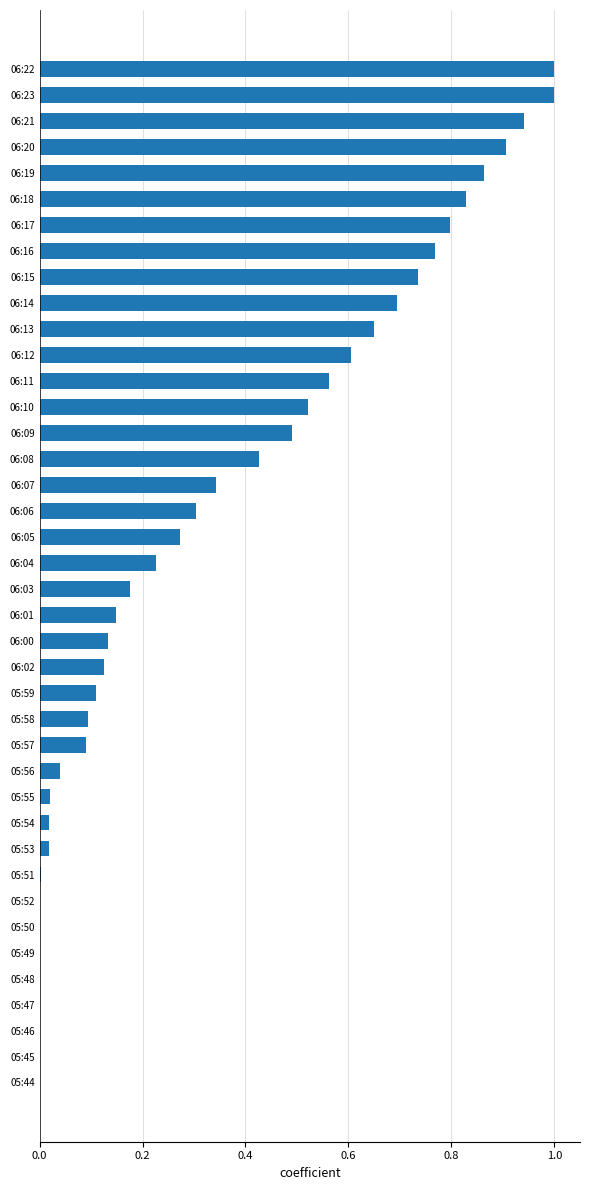

Count the number of data series in this chart.

1